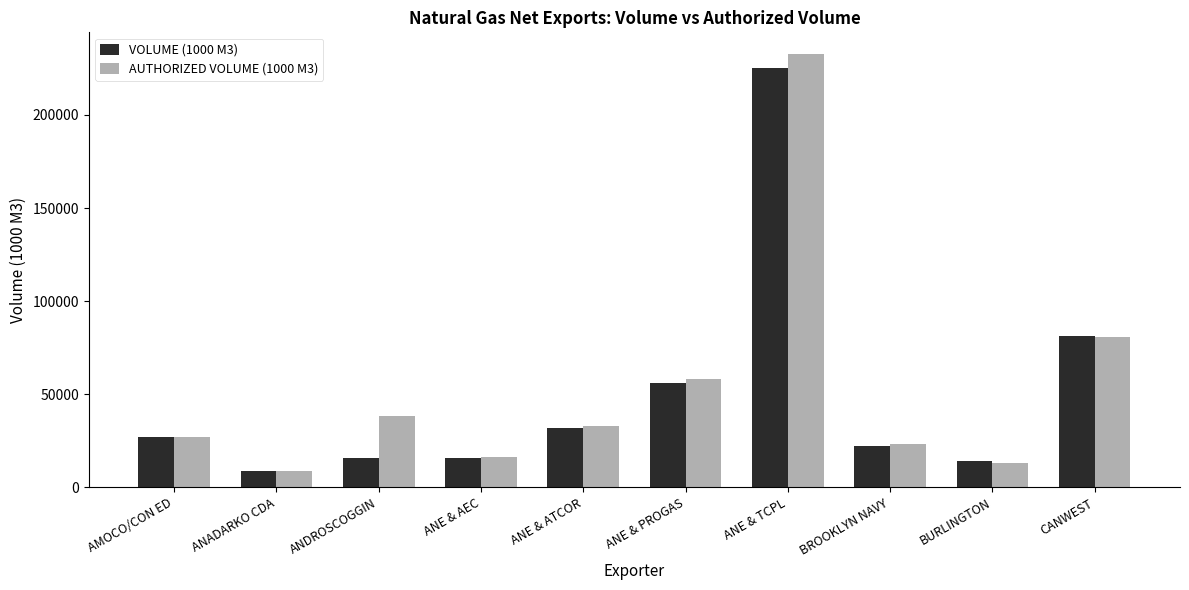

What is the highest value of the VOLUME (1000 M3) series?

225205.8